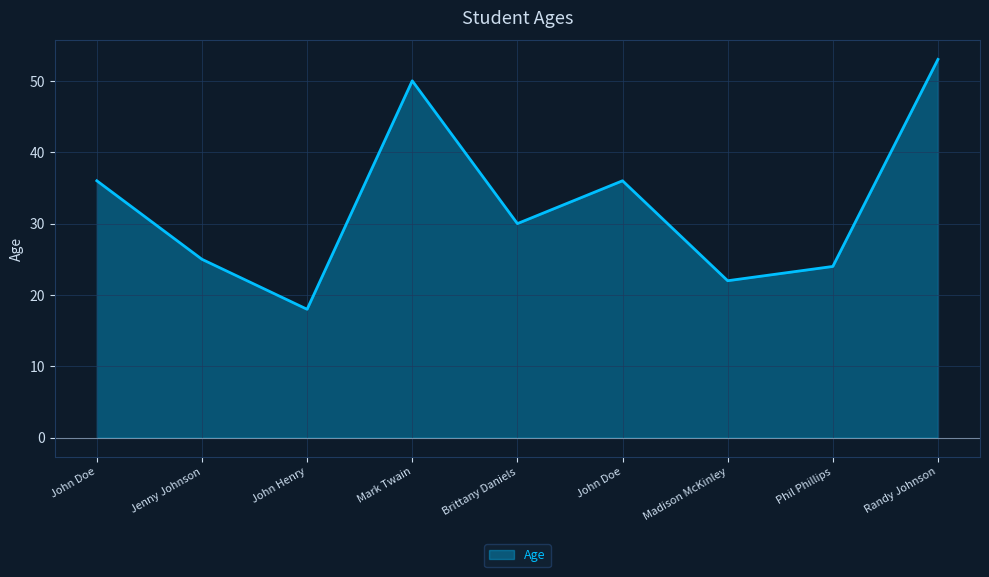

How many lines are shown in the chart?

1